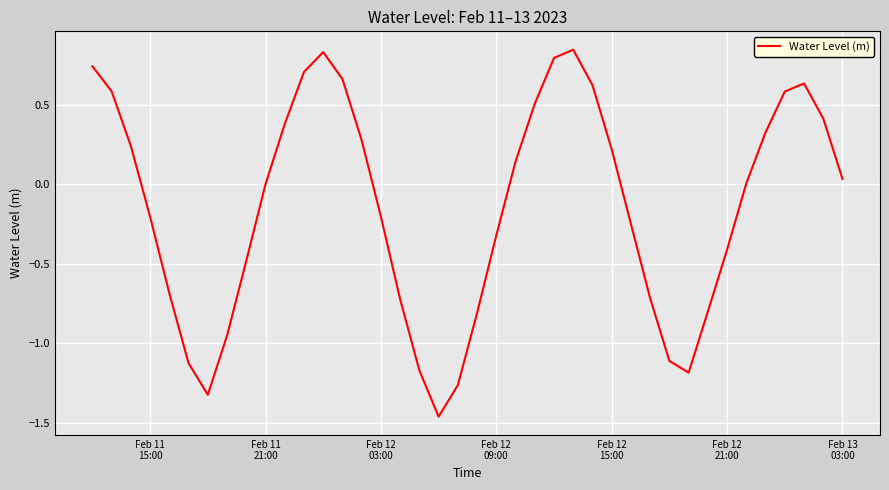

How many lines are shown in the chart?

1